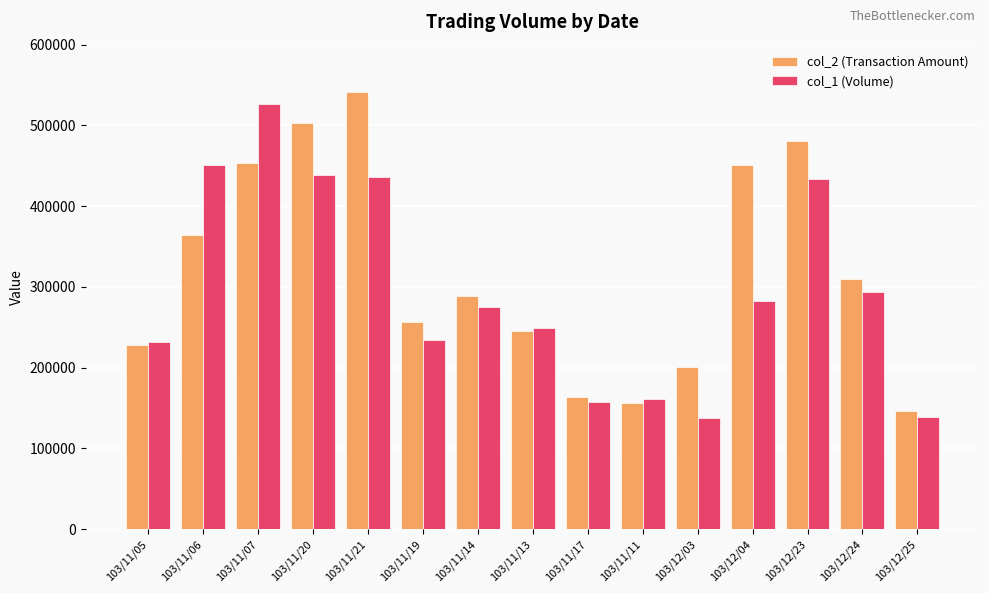

List the series in order of their peak value, lowest first.

col_1 (Volume), col_2 (Transaction Amount)